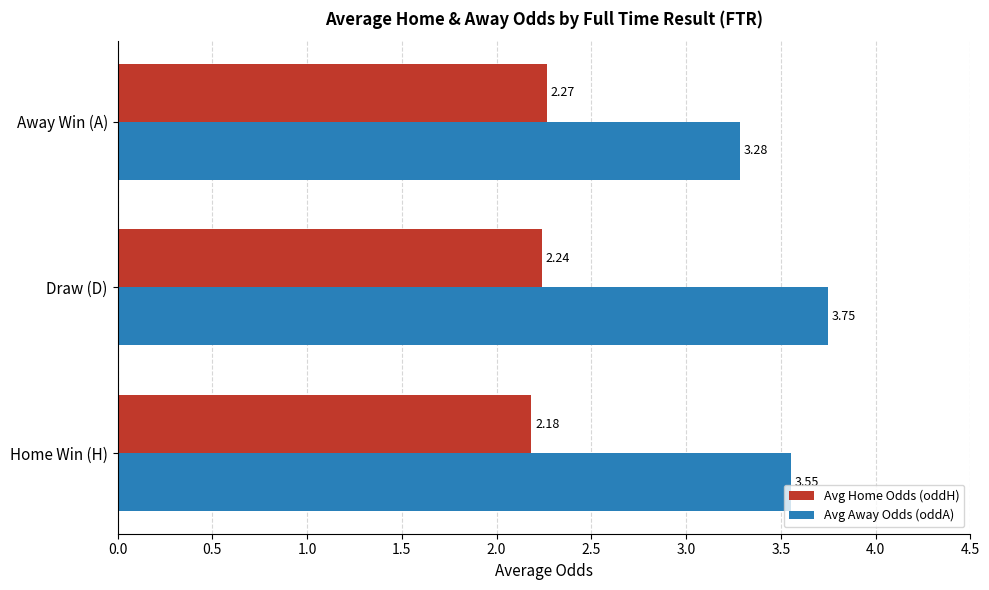

Which series has the widest spread of values?

Avg Away Odds (oddA)